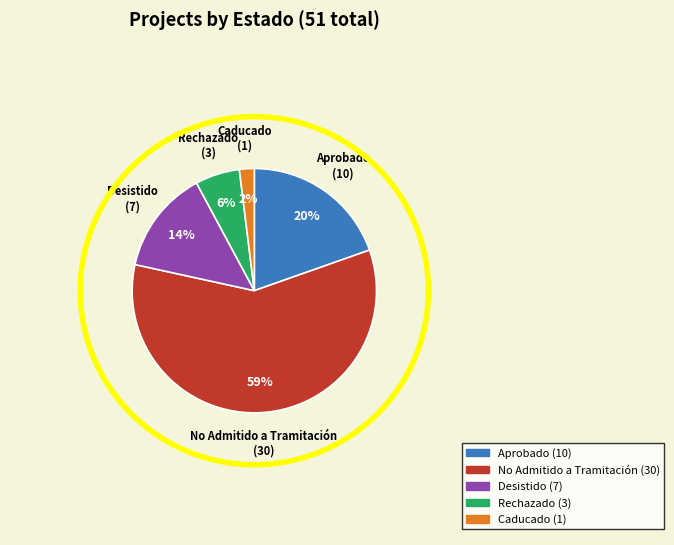

How many segments does this pie chart have?

5